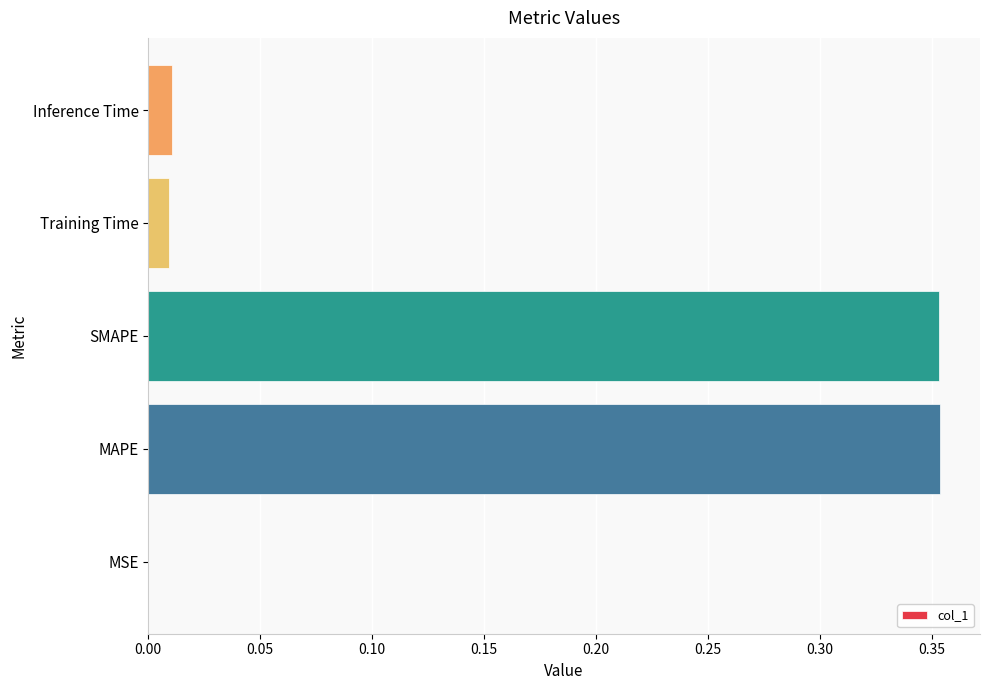

Between Training Time and MSE, which is larger?

Training Time